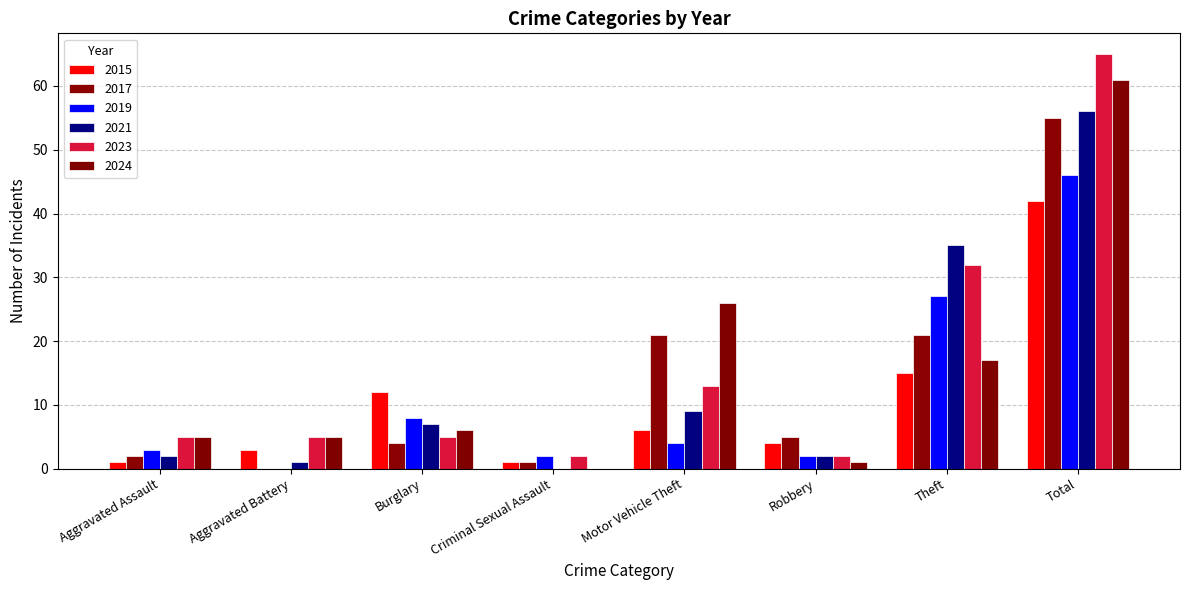

What is the value of the 2024 bar at the 7th from the left?

17